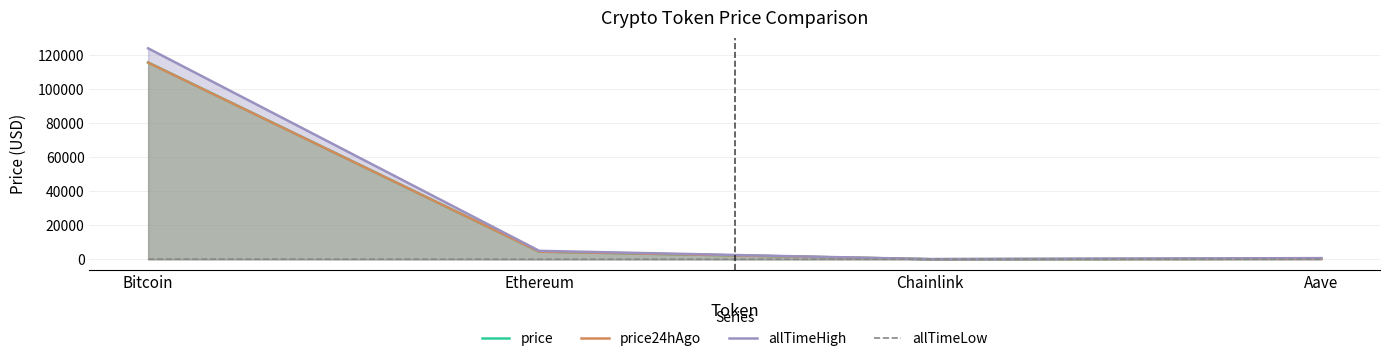

What is the value of the allTimeHigh point at the 4th from the left?

661.7